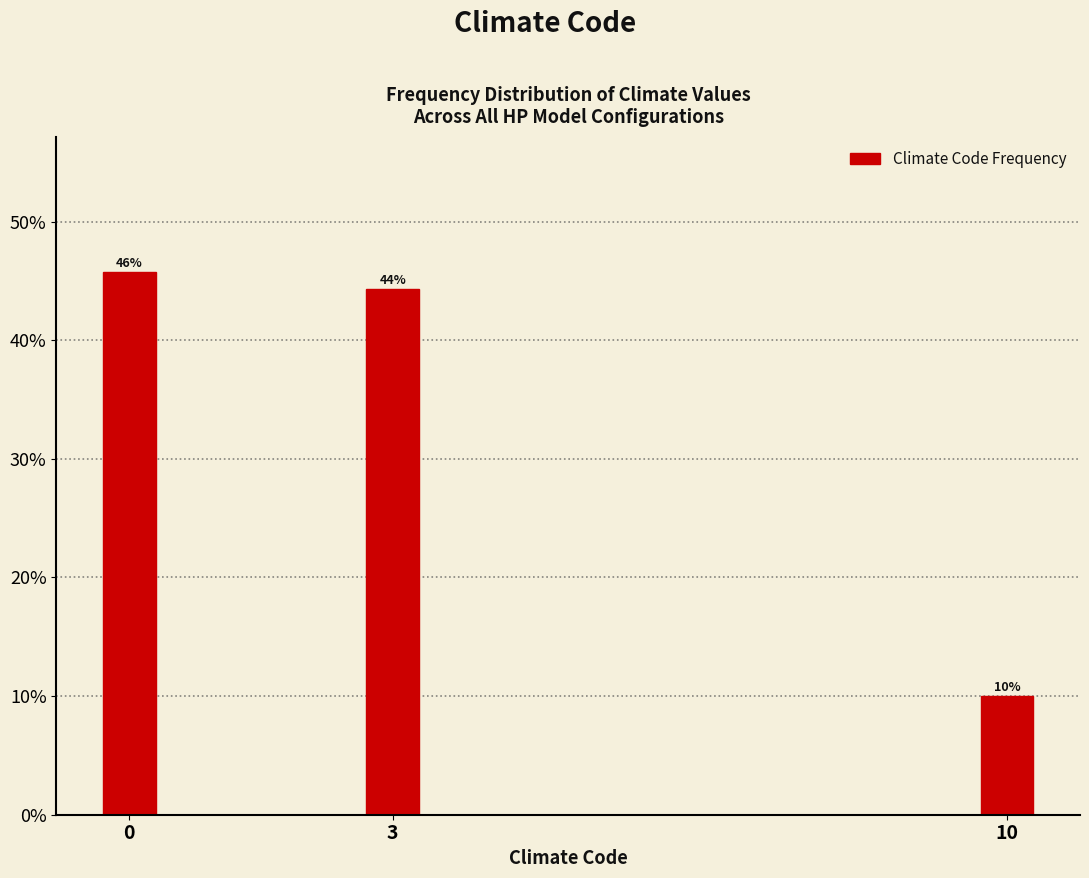

Are the bars horizontal?

No